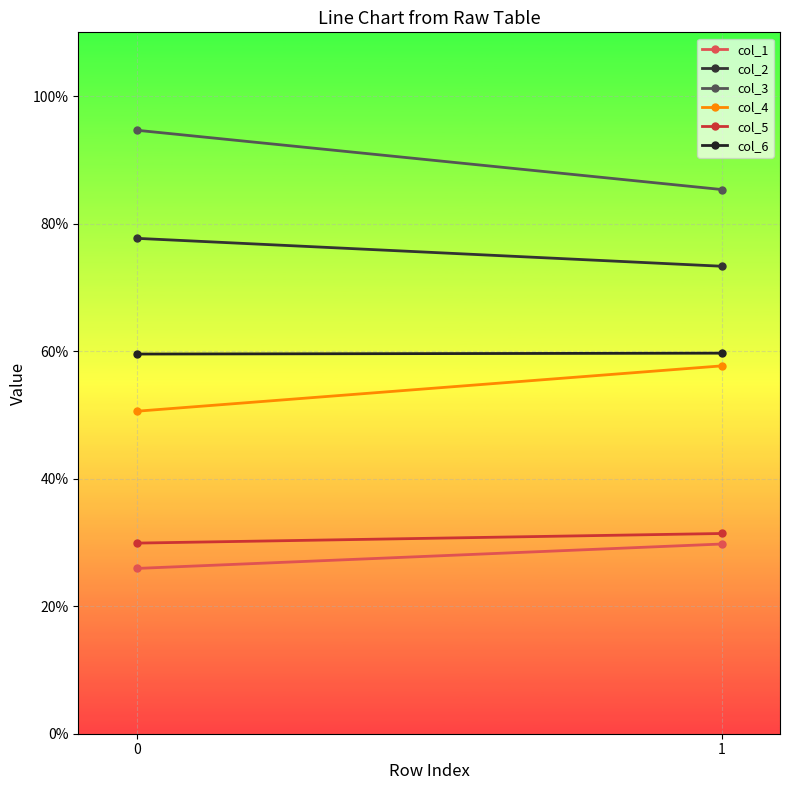

Reading right to left, transcribe all the data shown in this chart.

col_1: 1=29.8	0=25.9
col_2: 1=73.3	0=77.7
col_3: 1=85.3	0=94.6
col_4: 1=57.7	0=50.6
col_5: 1=31.4	0=29.9
col_6: 1=59.7	0=59.5